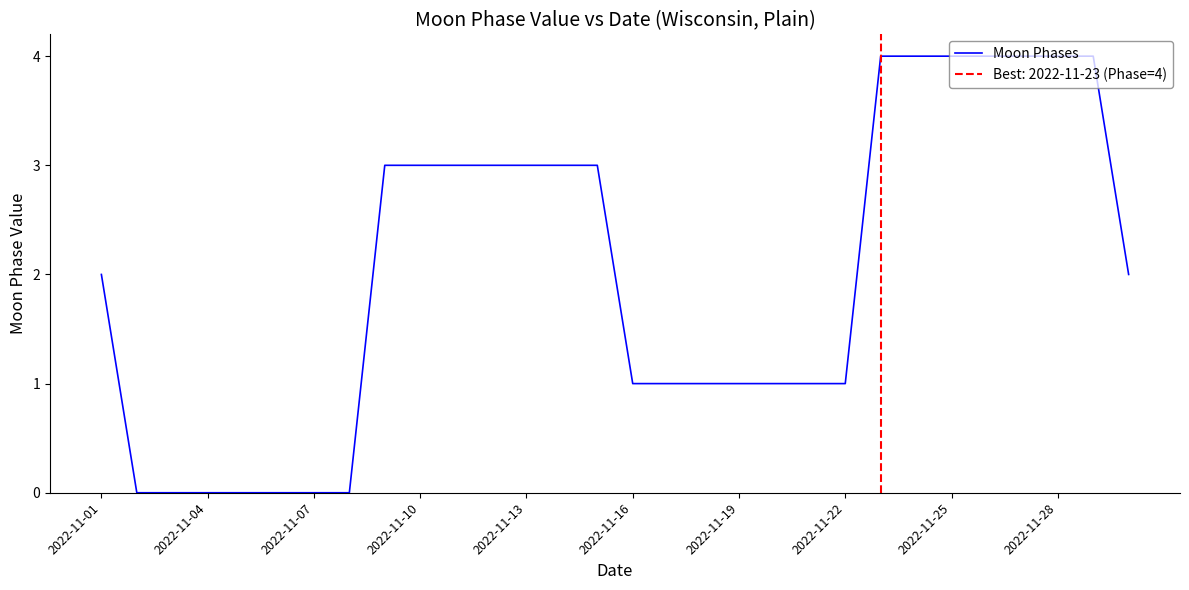

The value at 16 is 1. True or false?

True